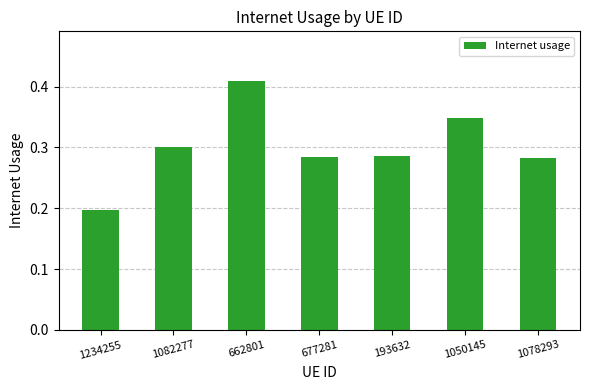

Are the bars grouped side by side (vs. stacked)?

No